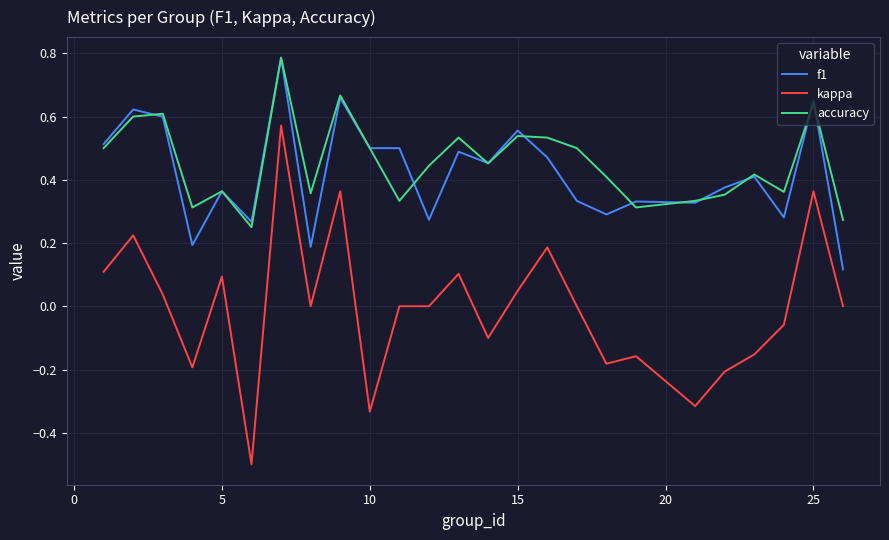

True or false: kappa and f1 cross at least once.

False